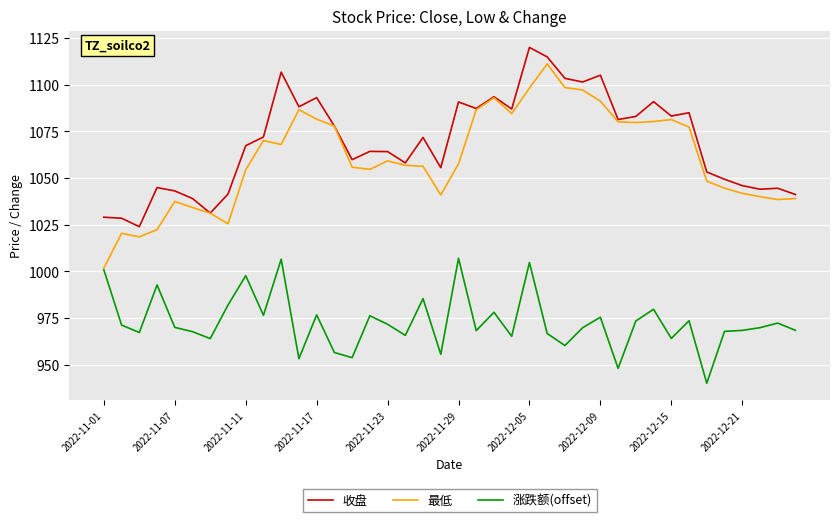

True or false: 收盘 and 涨跌额(offset) intersect in this chart.

False